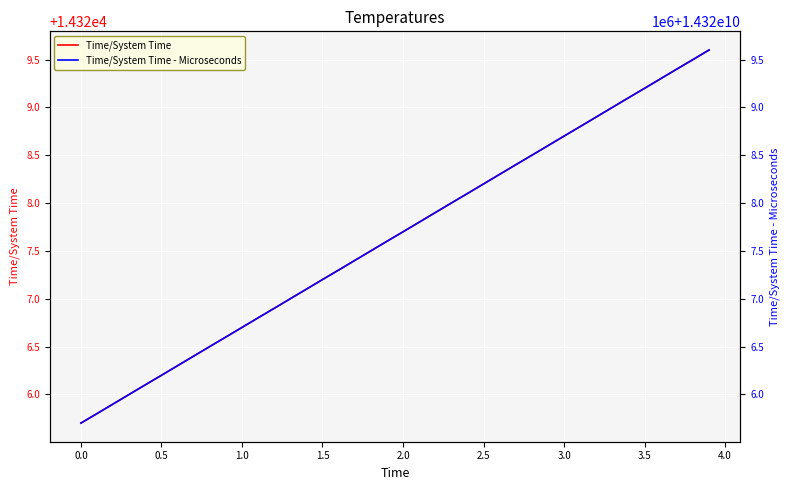

Reading right to left, list all the values displayed in this chart.

Time/System Time: 14329.6	14329.5	14329.4	14329.3	14329.2	14329.1	14329.0	14328.9	14328.8	14328.7	14328.6	14328.5	14328.4	14328.3	14328.2	14328.1	14328.0	14327.9	14327.8	14327.7	14327.6	14327.5	14327.4	14327.3	14327.2	14327.1	14327.0	14326.9	14326.8	14326.7	14326.6	14326.5	14326.4	14326.3	14326.2	14326.1	14326.0	14325.9	14325.8	14325.7
Time/System Time - Microseconds: 14329600000.0	14329500000.0	14329400000.0	14329300000.0	14329200000.0	14329100000.0	14329000000.0	14328900000.0	14328800000.0	14328700000.0	14328600000.0	14328500000.0	14328400000.0	14328300000.0	14328200000.0	14328100000.0	14328000000.0	14327900000.0	14327800000.0	14327700000.0	14327600000.0	14327500000.0	14327400000.0	14327300000.0	14327200000.0	14327100000.0	14327000000.0	14326900000.0	14326800000.0	14326700000.0	14326600000.0	14326500000.0	14326400000.0	14326300000.0	14326200000.0	14326100000.0	14326000000.0	14325900000.0	14325800000.0	14325700000.0